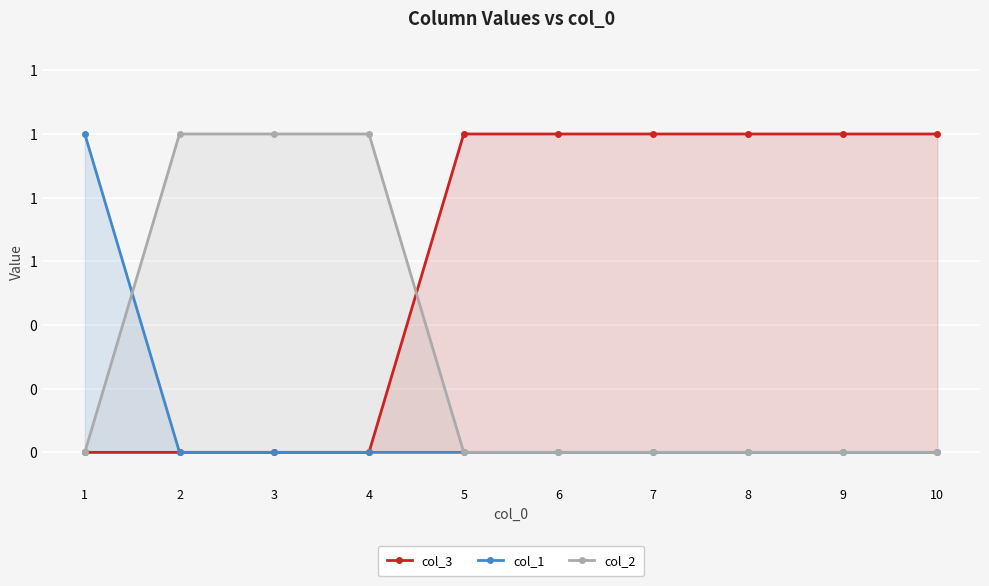

Rank the categories by col_1 value from lowest to highest.

2, 3, 4, 5, 6, 7, 8, 9, 10, 1